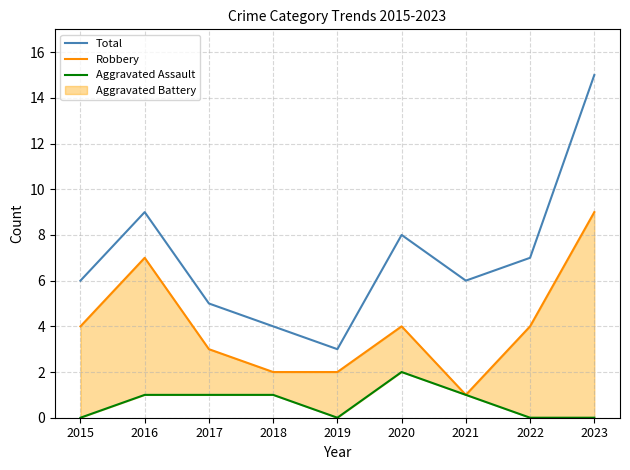

List the series in order of their overall mean, highest first.

Total, Robbery, Aggravated Assault